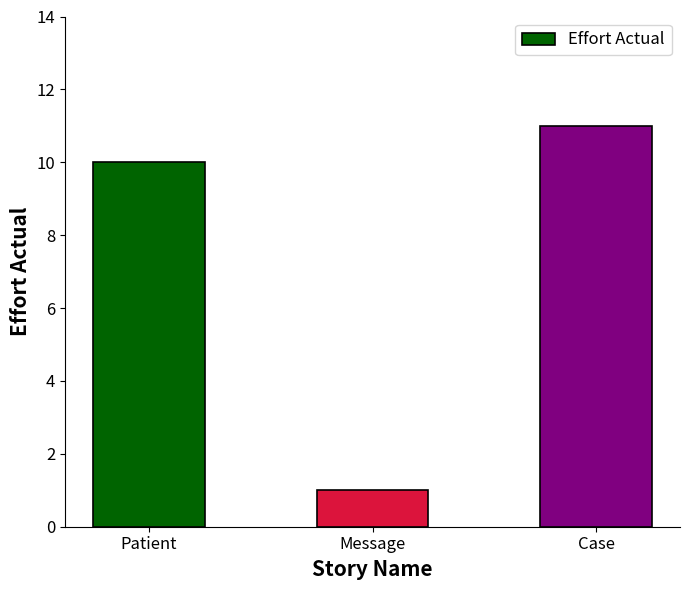

Reading left to right, transcribe all the data shown in this chart.

10	1	11